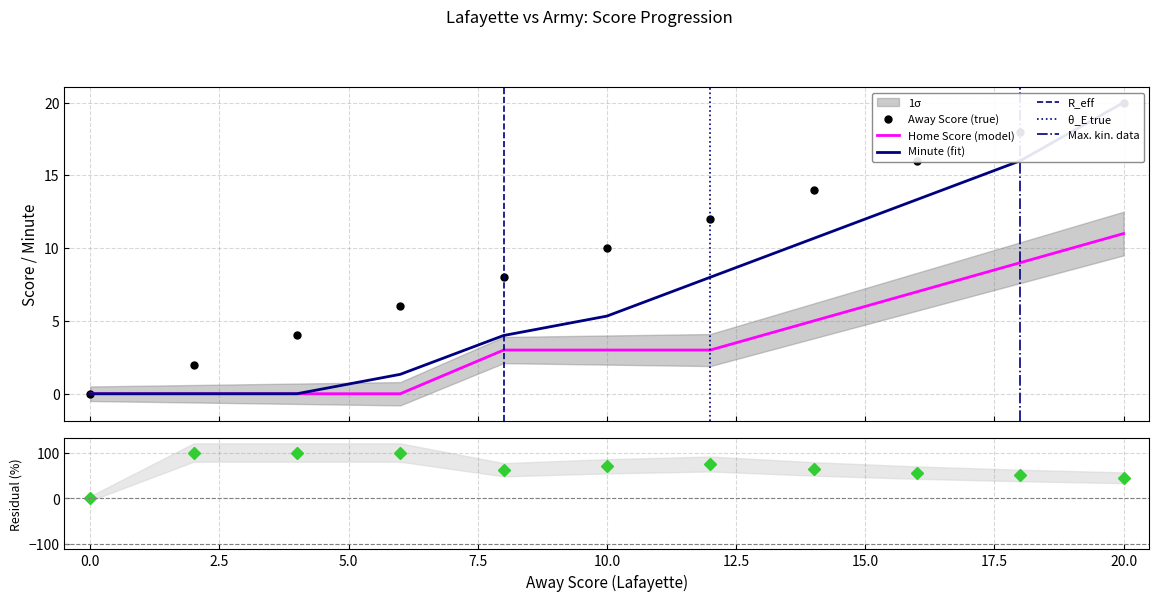

What is the value of the Away Score point at the 10th from the left?

18.0